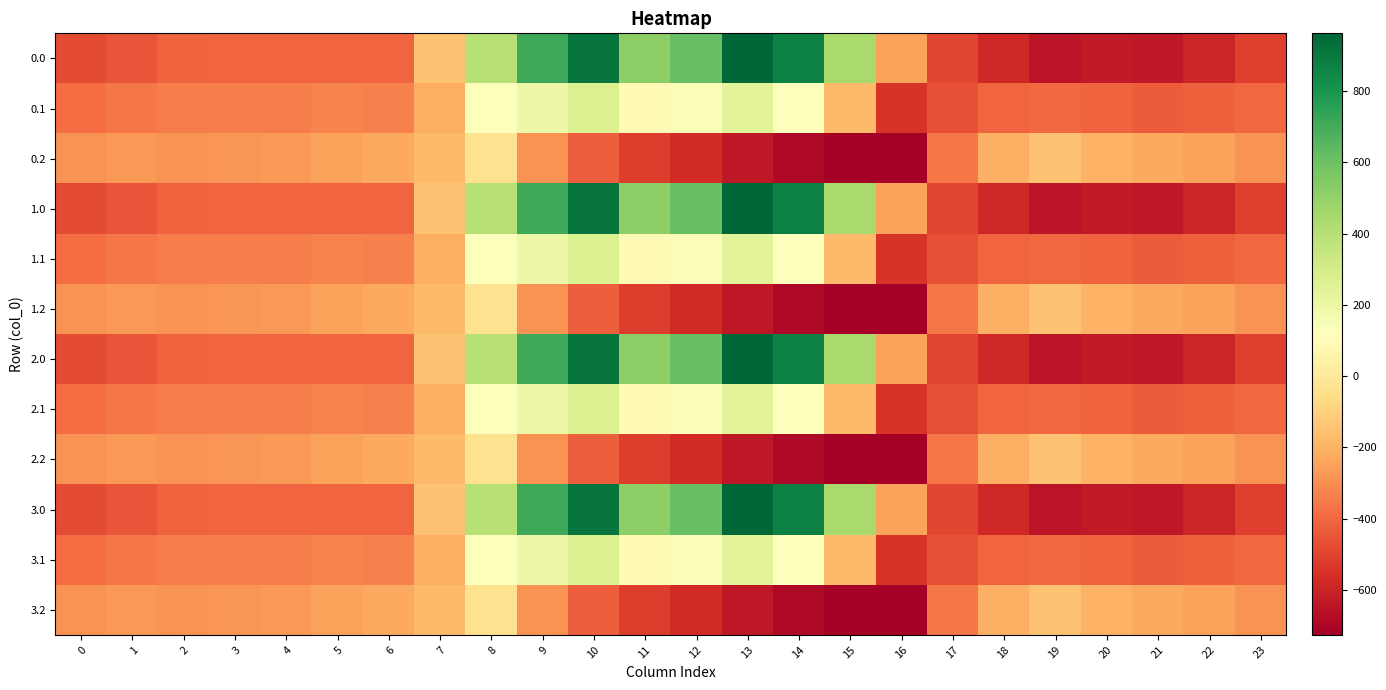

Count the number of data series in this chart.

12